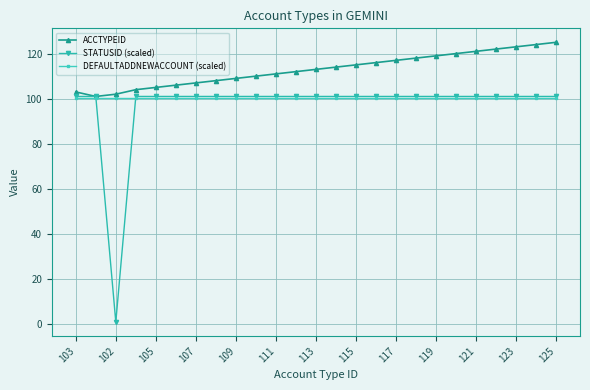

What is the value of the ACCTYPEID point at the 4th from the left?

104.0